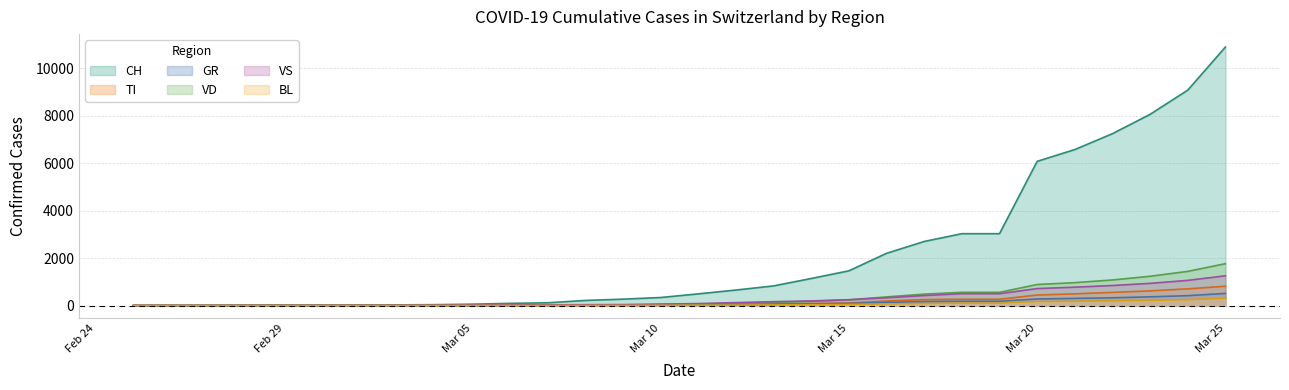

True or false: BL has a value of 1 at 2020-03-03.

True